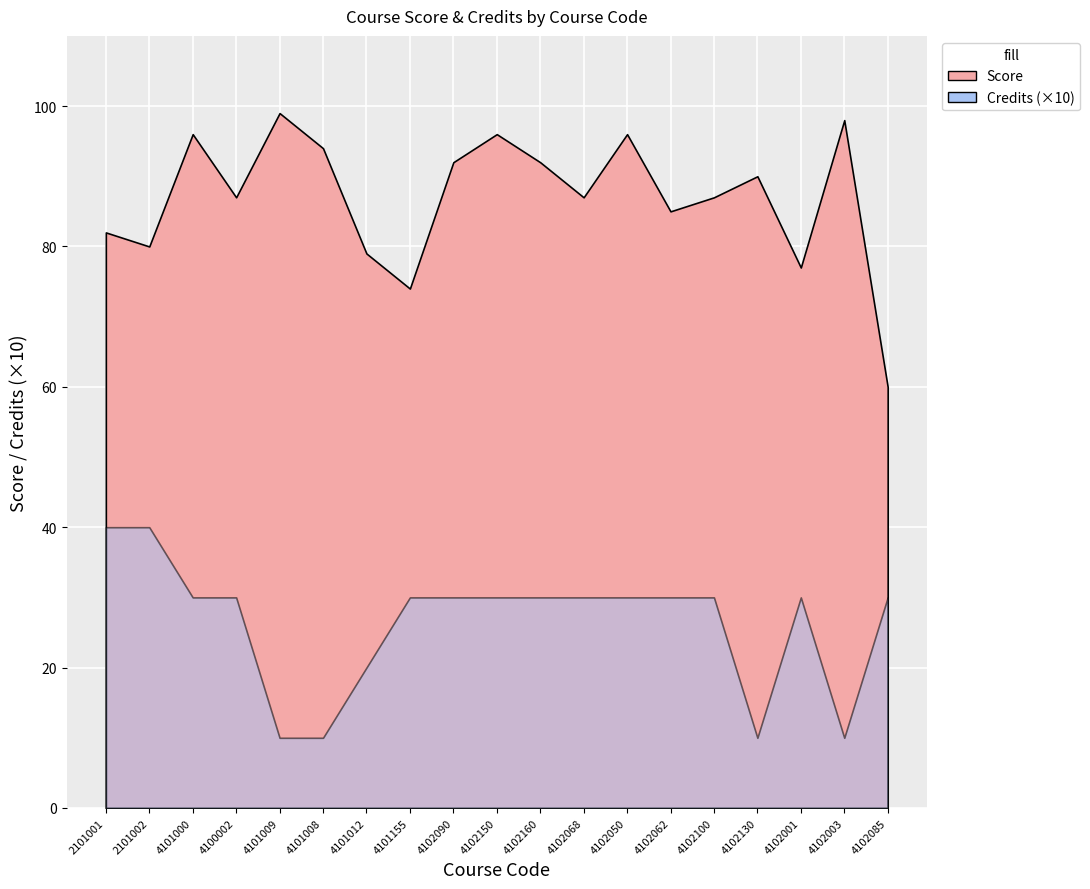

Which category has the lowest value across all series?

4101009